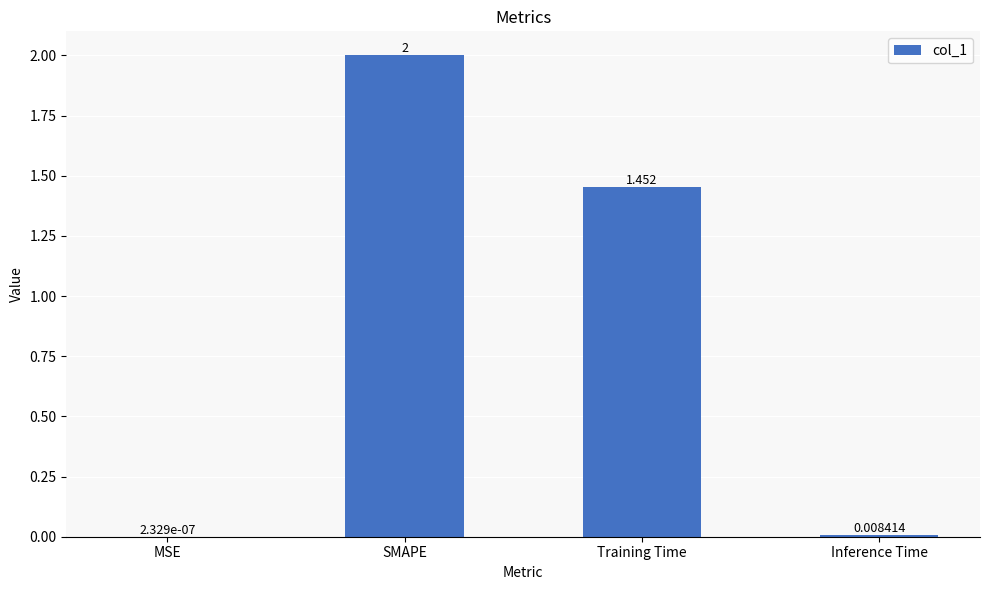

Which has a higher value, MSE or Inference Time?

Inference Time